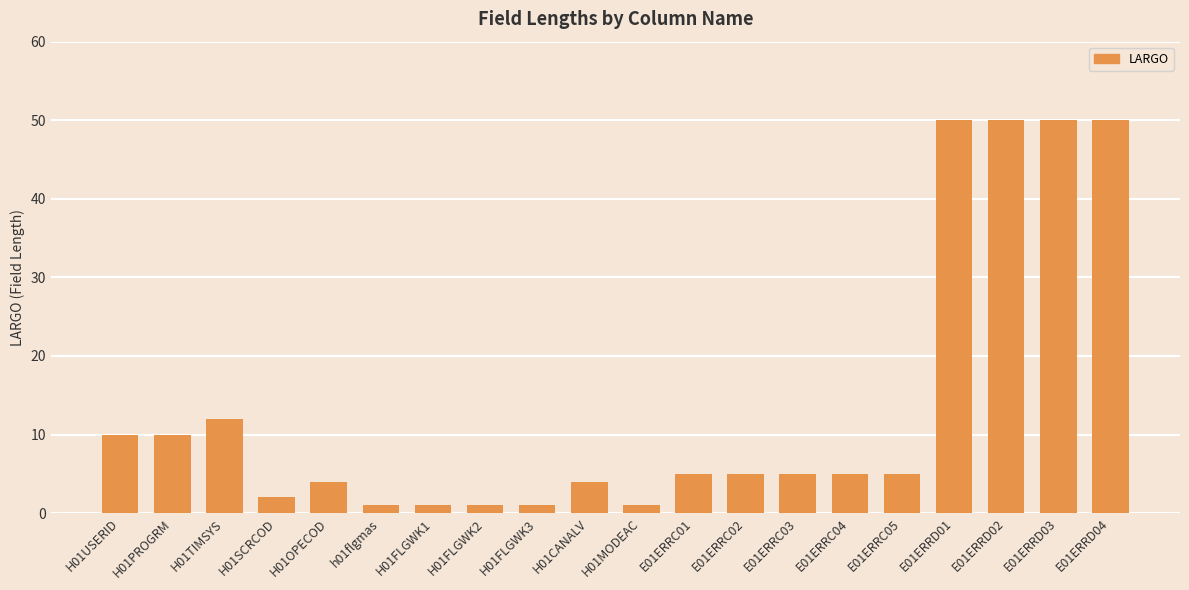

What is the ratio of the value at E01ERRD01 to the value at E01ERRD03?

1.0